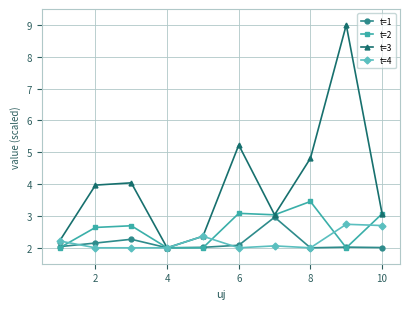

Count the number of data series in this chart.

4